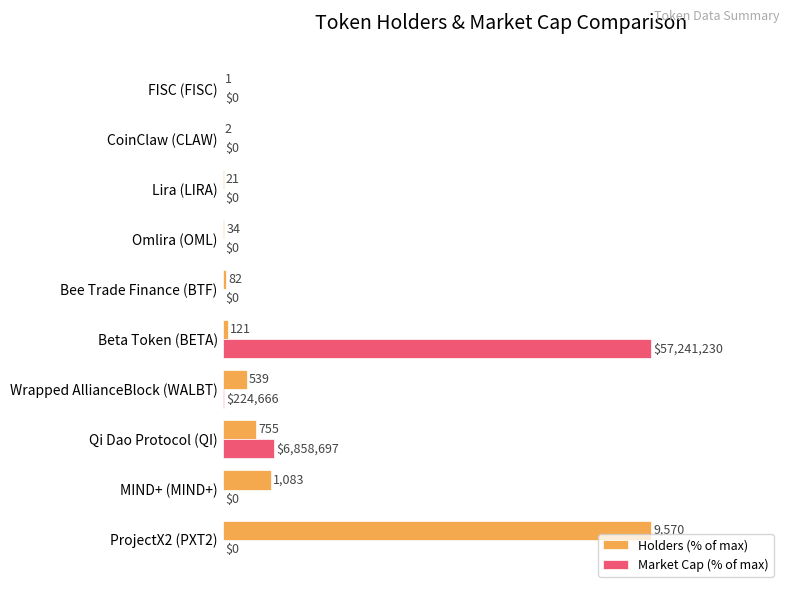

What are all the series names shown in the legend?

Holders (% of max), Market Cap (% of max)